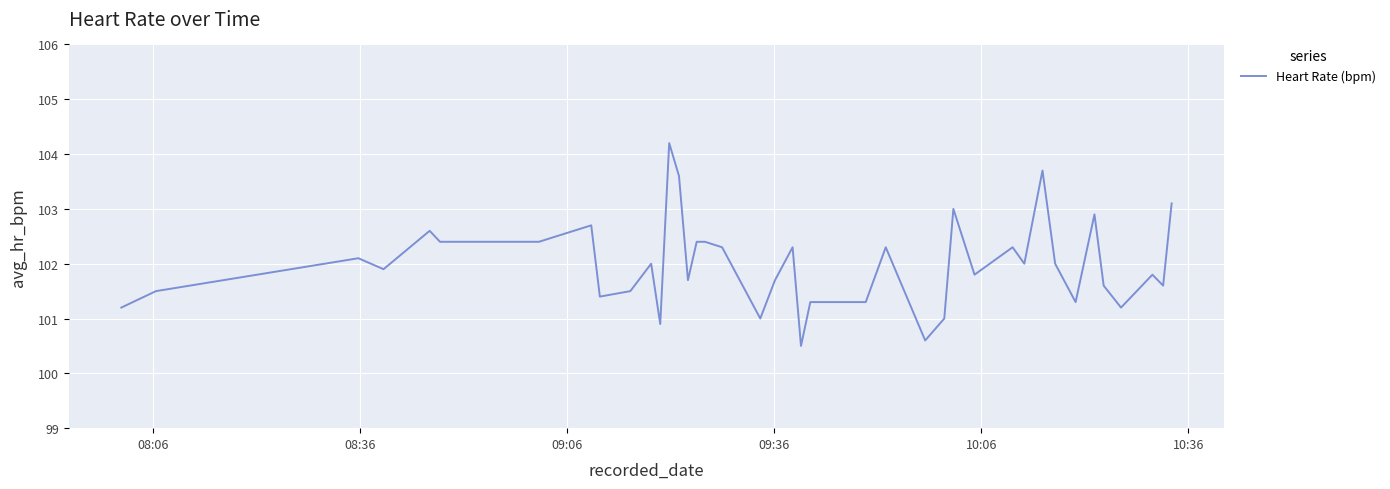

What is the maximum value shown in the chart?

104.2